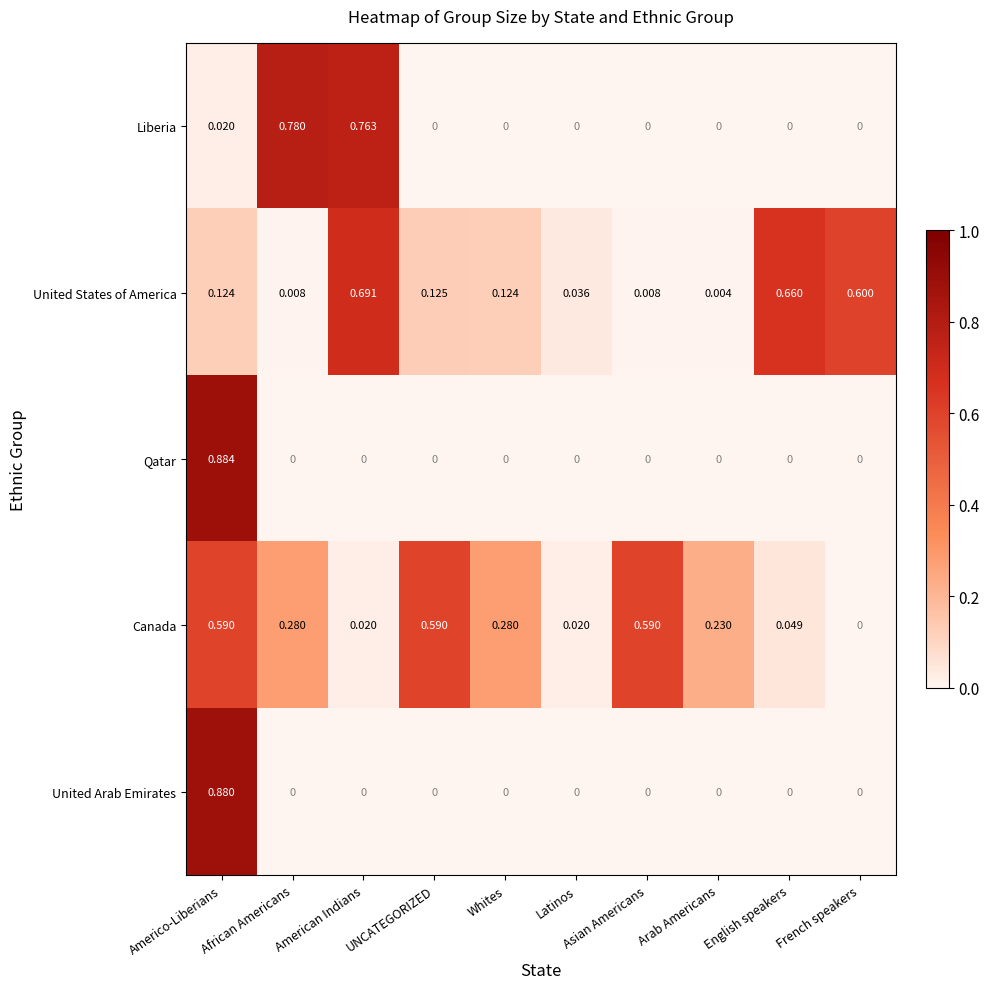

At how many categories does at least one series exceed 0?

10